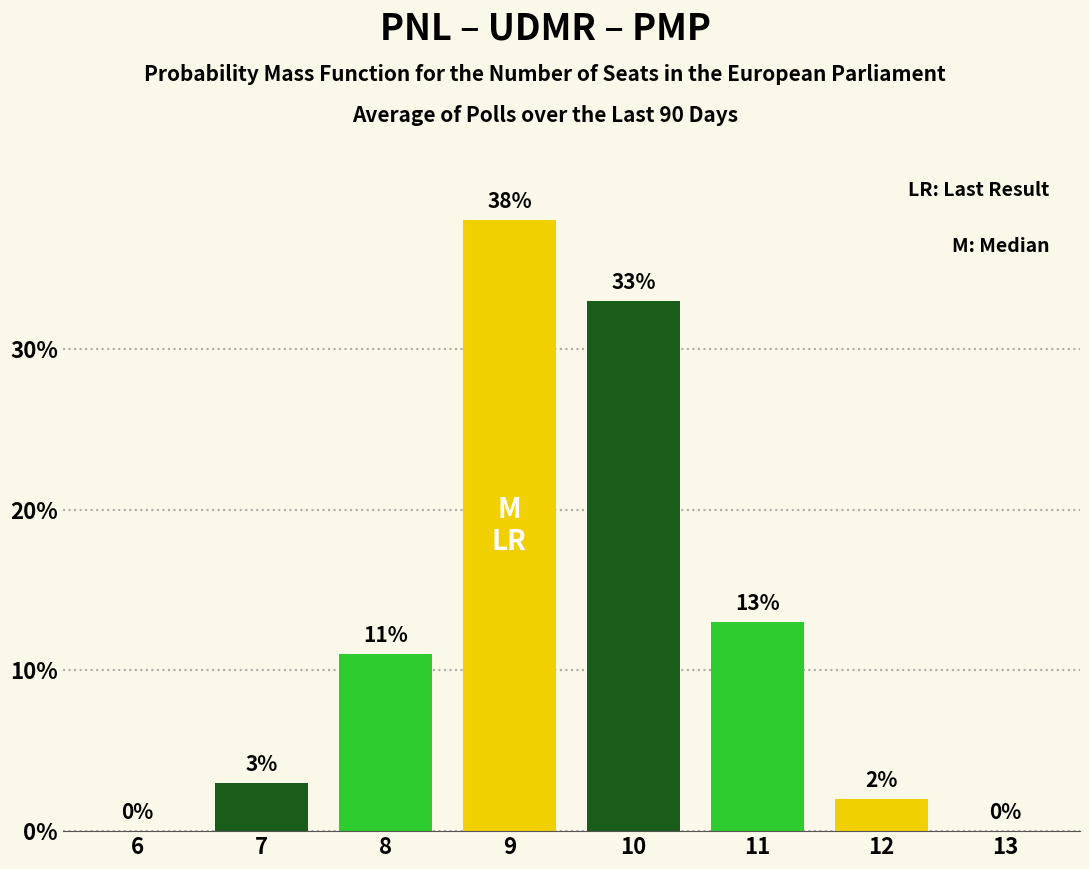

Reading right to left, transcribe all the data shown in this chart.

13=0	12=2	11=13	10=33	9=38	8=11	7=3	6=0